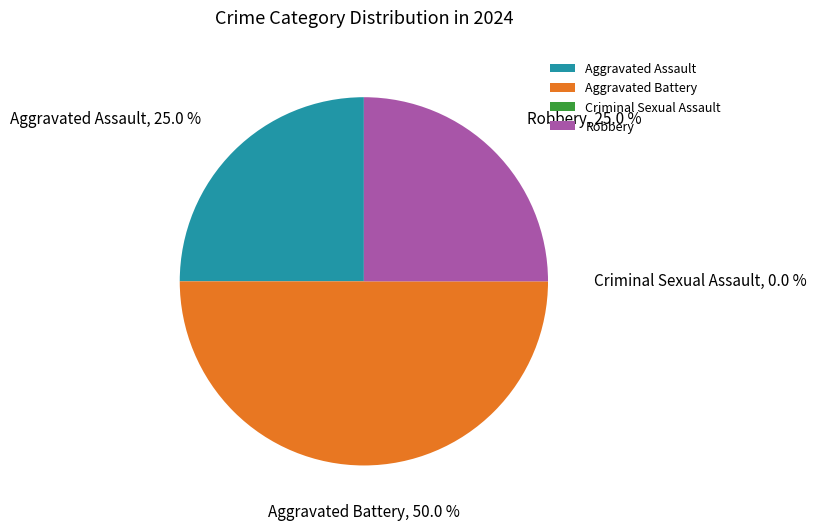

To the nearest percent, what percentage of the pie is Aggravated Battery?

50%